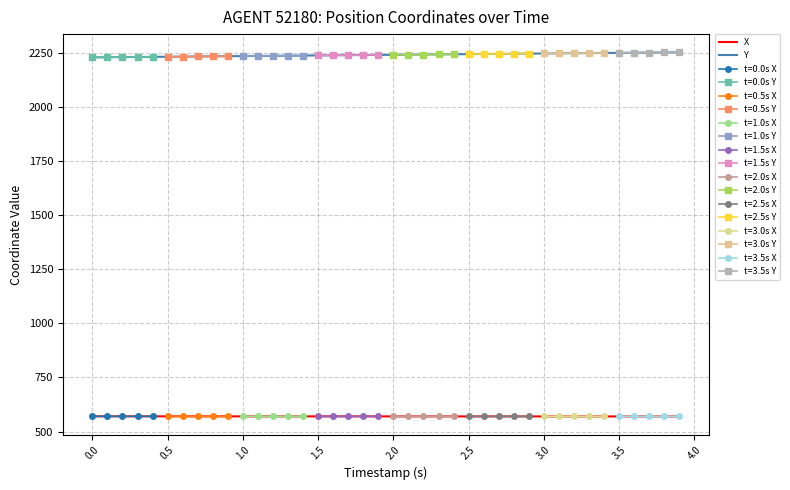

What is the sum of all X values?

22796.3